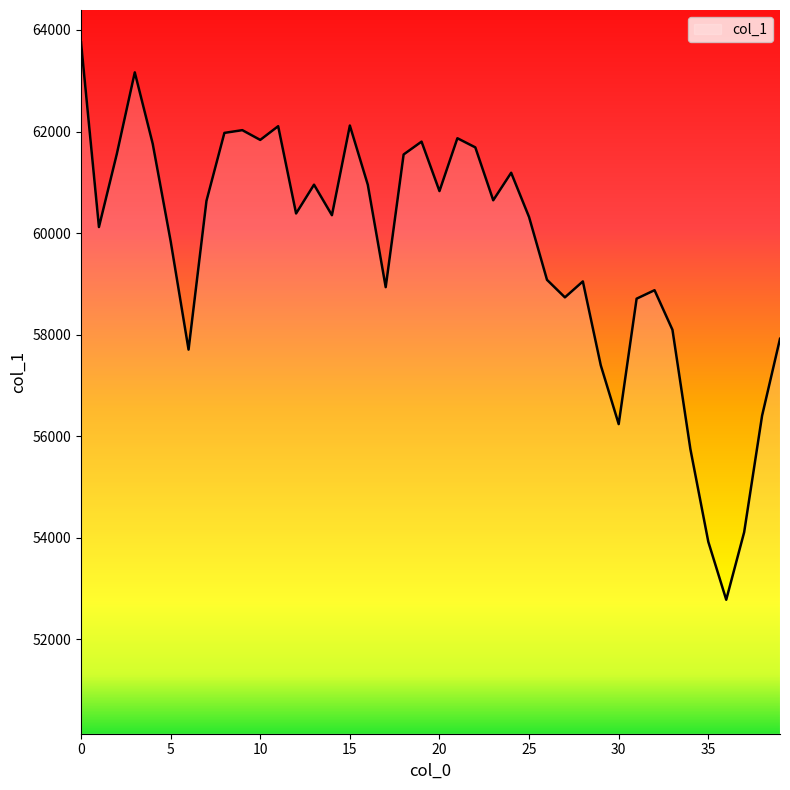

What is the difference between the maximum and minimum values?

10977